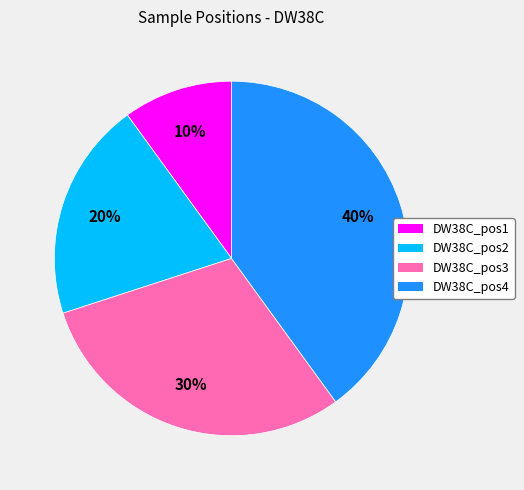

Which category has the smallest portion of the pie?

DW38C_pos1